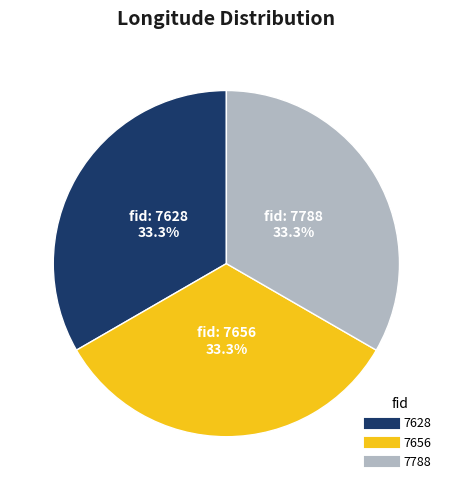

How many segments does this pie chart have?

3